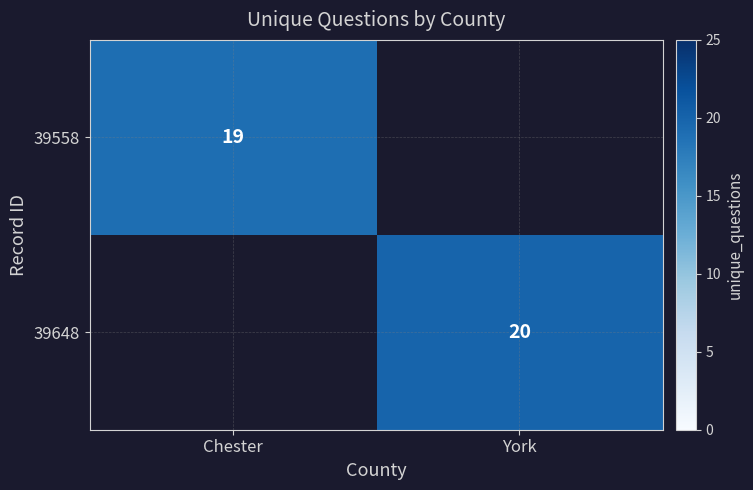

What is the smallest value displayed?

19.0